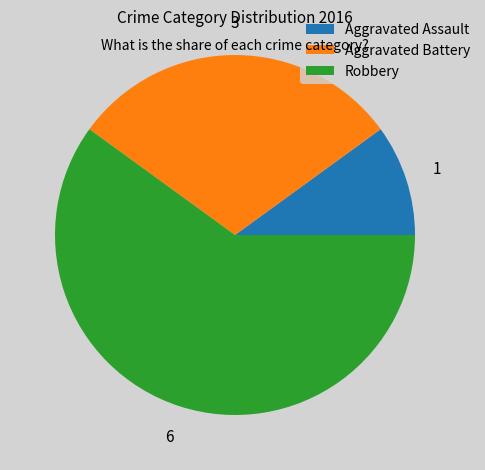

The Robbery slice represents 60% of the pie. True or false?

True